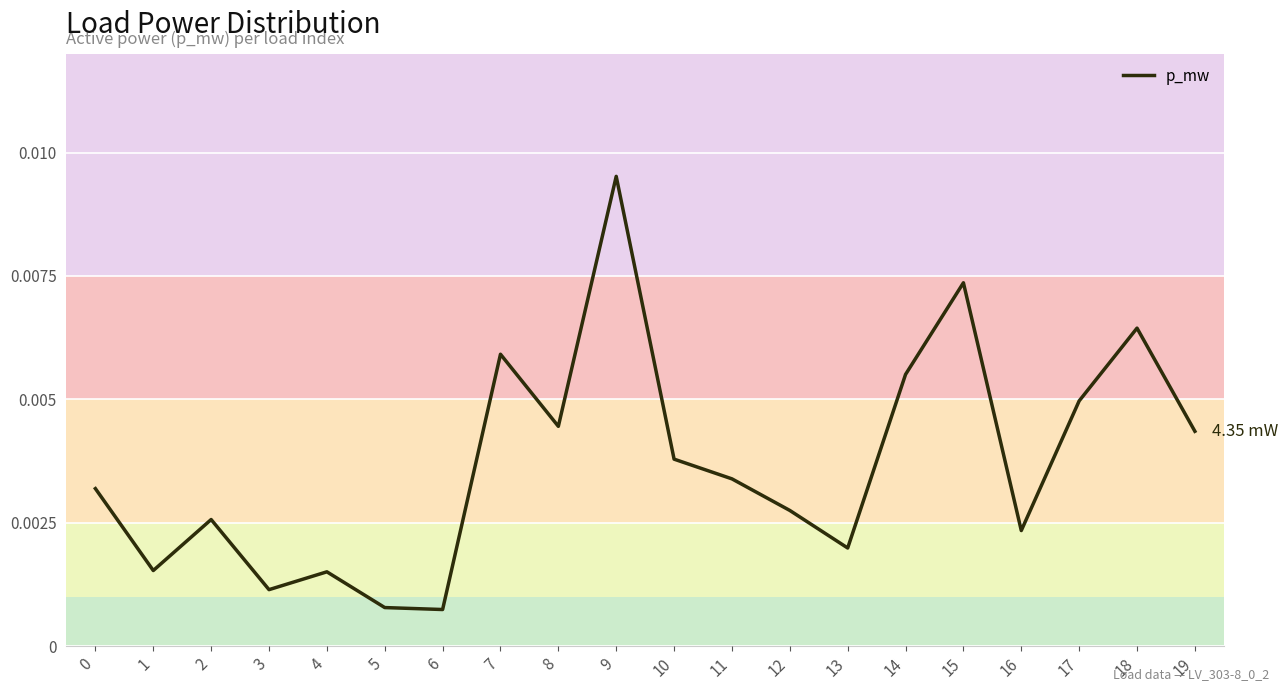

Between 12 and 14, which is larger?

14